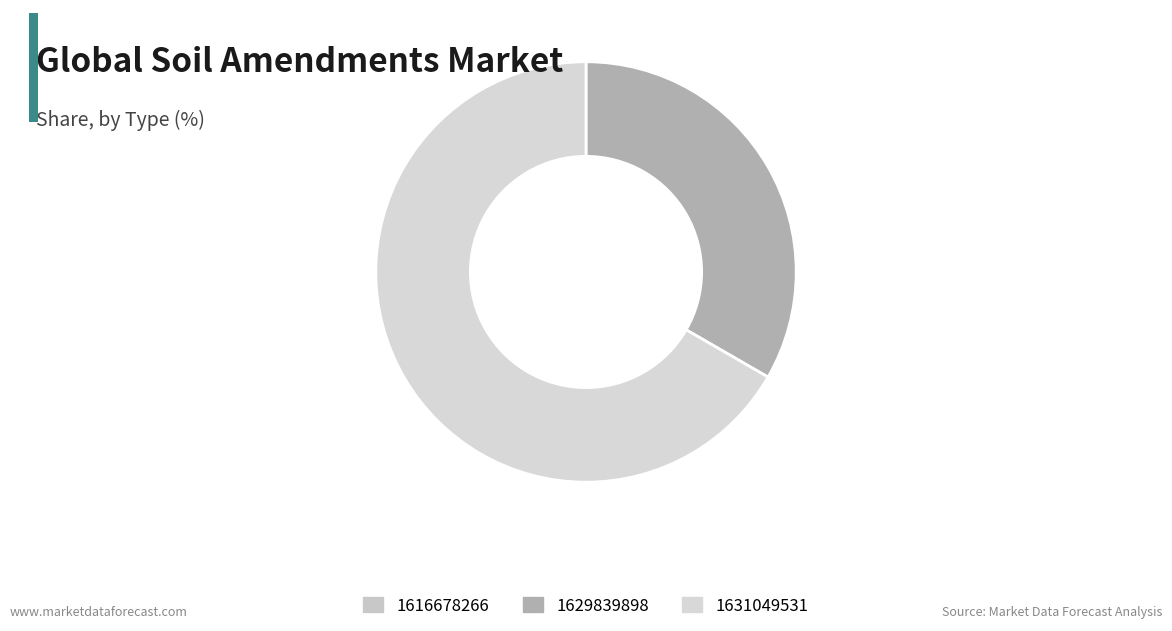

What is the ratio of the value at 1629839898 to the value at 1631049531?

0.5